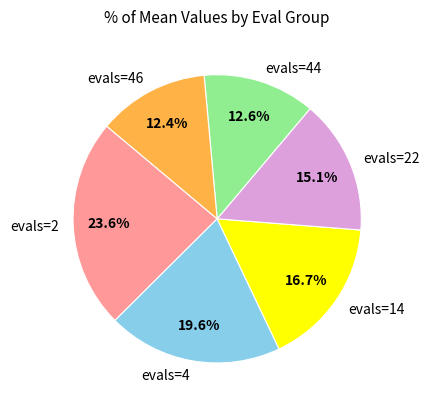

What portion of the pie excludes evals=46?

87.6%